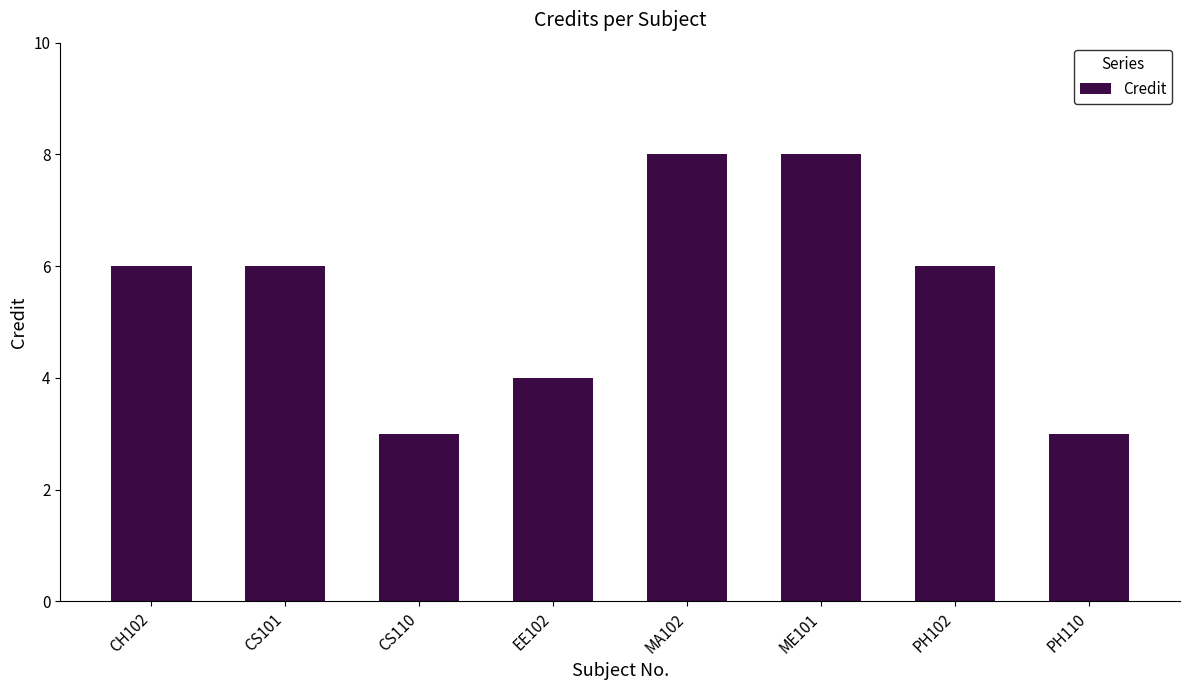

What is the smallest value displayed?

3